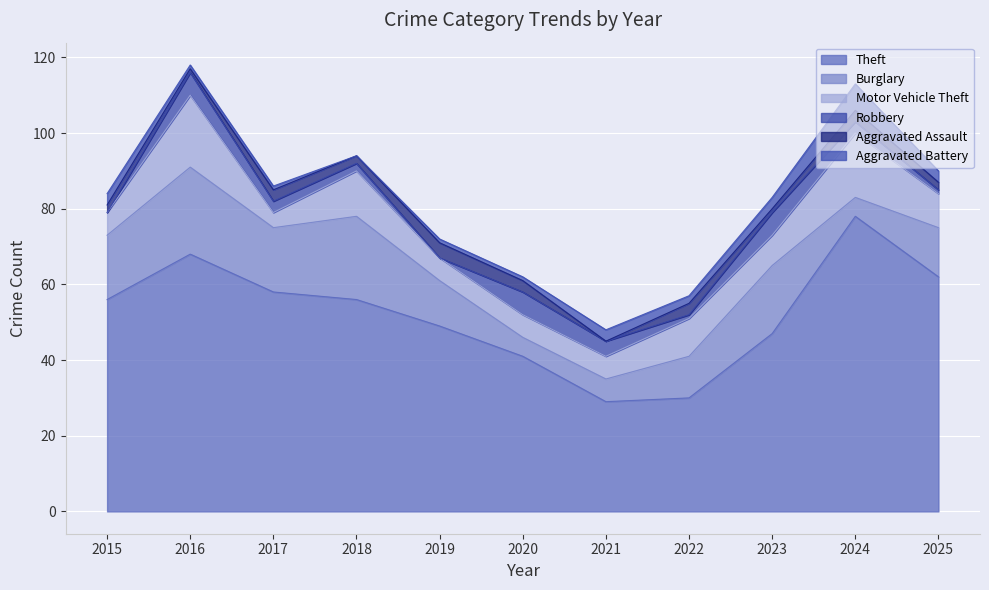

At which category does Aggravated Assault reach its first local valley?

2016